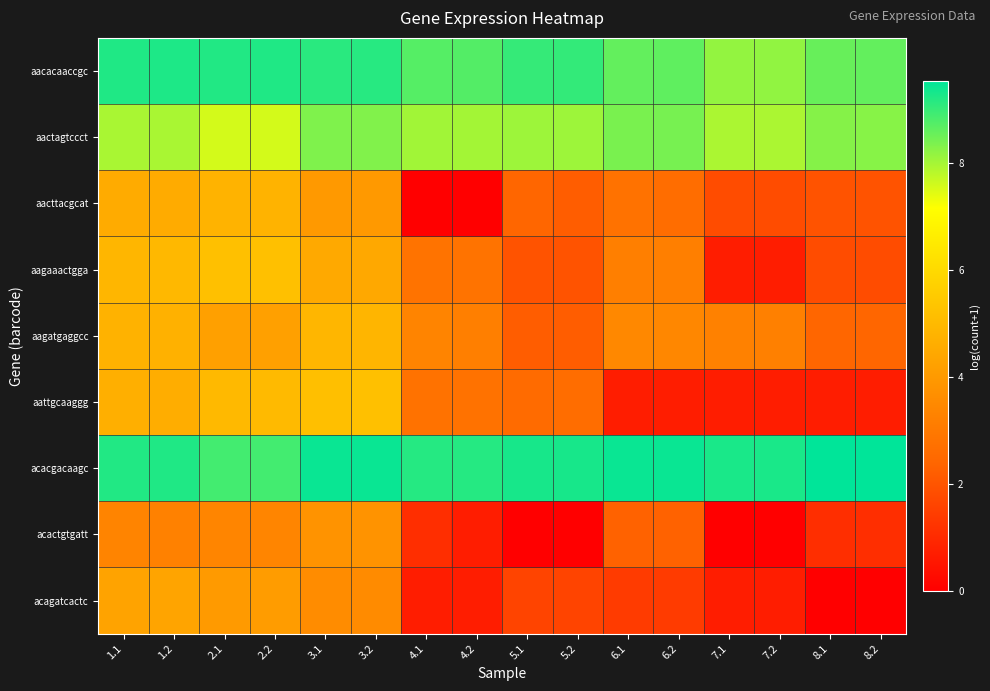

Reading right to left, extract all data points from this chart.

aacacaaccgc: 8.2=8.6	8.1=8.6	7.2=8.2	7.1=8.2	6.2=8.6	6.1=8.6	5.2=9.1	5.1=9.0	4.2=8.8	4.1=8.7	3.2=9.2	3.1=9.1	2.2=9.2	2.1=9.2	1.2=9.3	1.1=9.2
aactagtccct: 8.2=8.3	8.1=8.3	7.2=7.9	7.1=7.9	6.2=8.4	6.1=8.4	5.2=8.1	5.1=8.1	4.2=8.0	4.1=8.0	3.2=8.3	3.1=8.3	2.2=7.6	2.1=7.6	1.2=8.0	1.1=8.0
aacttacgcat: 8.2=1.9	8.1=1.9	7.2=1.8	7.1=1.8	6.2=2.6	6.1=2.8	5.2=2.2	5.1=2.4	4.2=0.0	4.1=0.0	3.2=4.0	3.1=4.0	2.2=4.8	2.1=4.8	1.2=4.5	1.1=4.5
aagaaactgga: 8.2=1.8	8.1=1.8	7.2=0.7	7.1=0.7	6.2=3.2	6.1=3.2	5.2=1.9	5.1=1.9	4.2=2.8	4.1=2.8	3.2=4.5	3.1=4.5	2.2=5.2	2.1=5.2	1.2=4.9	1.1=4.9
aagatgaggcc: 8.2=2.4	8.1=2.4	7.2=3.2	7.1=3.3	6.2=3.4	6.1=3.5	5.2=2.2	5.1=2.2	4.2=3.2	4.1=3.3	3.2=4.9	3.1=4.9	2.2=4.2	2.1=4.2	1.2=4.7	1.1=4.8
aattgcaaggg: 8.2=0.7	8.1=0.7	7.2=0.7	7.1=0.7	6.2=0.7	6.1=0.7	5.2=2.6	5.1=2.6	4.2=2.8	4.1=2.8	3.2=5.2	3.1=5.2	2.2=5.0	2.1=5.0	1.2=4.6	1.1=4.7
acacgacaagc: 8.2=9.5	8.1=9.5	7.2=9.3	7.1=9.3	6.2=9.5	6.1=9.4	5.2=9.3	5.1=9.3	4.2=9.2	4.1=9.2	3.2=9.5	3.1=9.5	2.2=8.9	2.1=8.9	1.2=9.2	1.1=9.2
acactgtgatt: 8.2=1.1	8.1=1.1	7.2=0.0	7.1=0.0	6.2=2.3	6.1=2.3	5.2=0.0	5.1=0.0	4.2=0.7	4.1=1.1	3.2=3.8	3.1=3.8	2.2=3.4	2.1=3.4	1.2=3.3	1.1=3.3
acagatcactc: 8.2=0.0	8.1=0.0	7.2=0.7	7.1=0.7	6.2=1.4	6.1=1.4	5.2=1.6	5.1=1.6	4.2=0.7	4.1=0.7	3.2=3.6	3.1=3.6	2.2=4.1	2.1=4.0	1.2=4.3	1.1=4.3